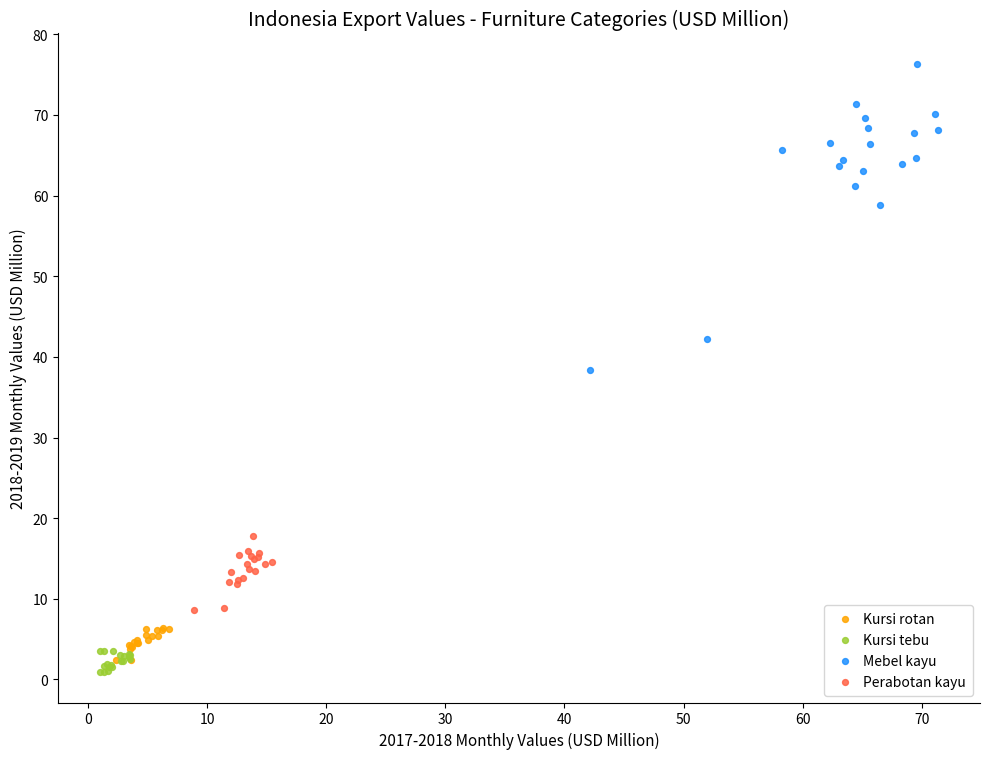

Which series has the widest spread of Y values?

Mebel kayu